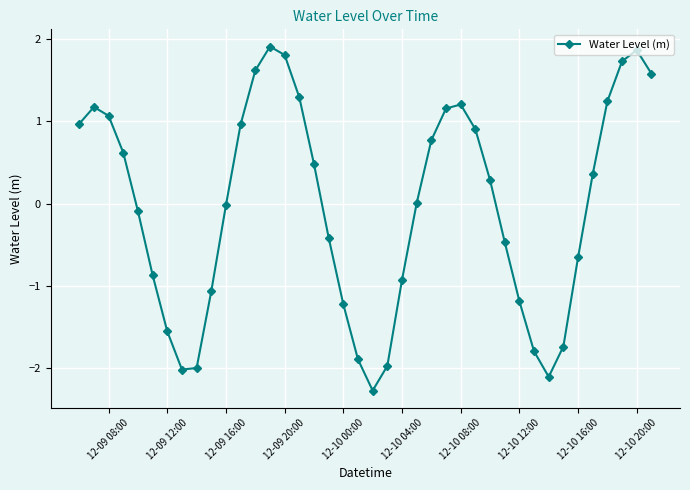

What is the smallest value displayed?

-2.3